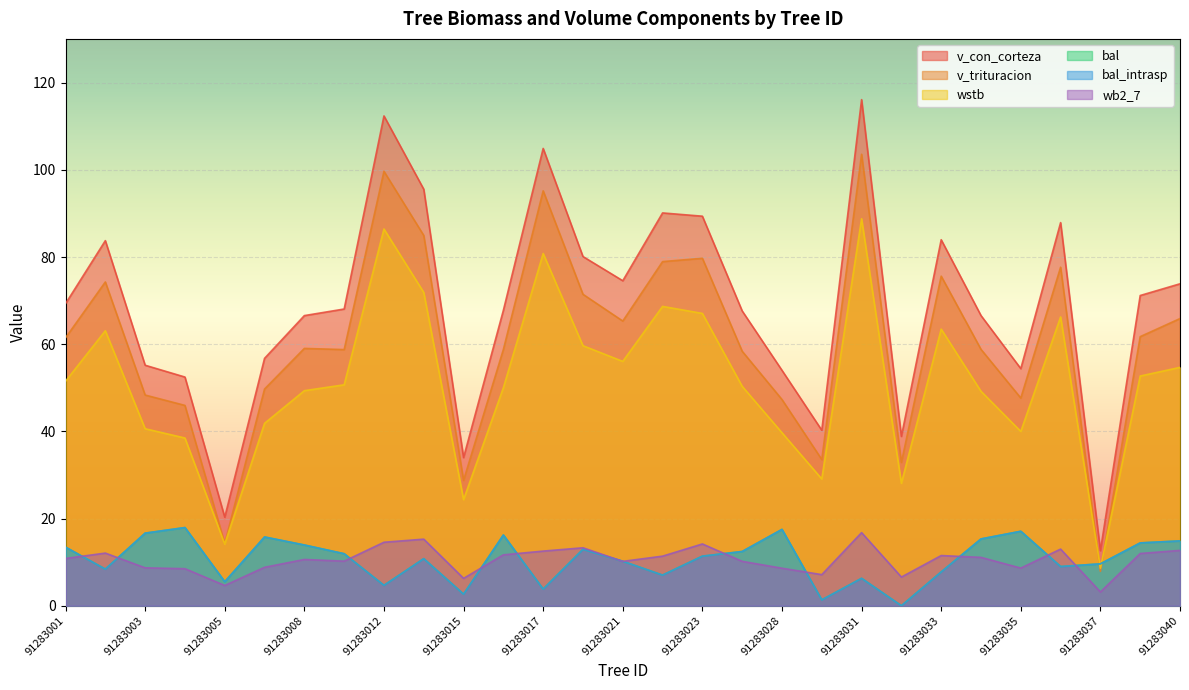

What is the value of the bal point at the 6th from the left?

15.8